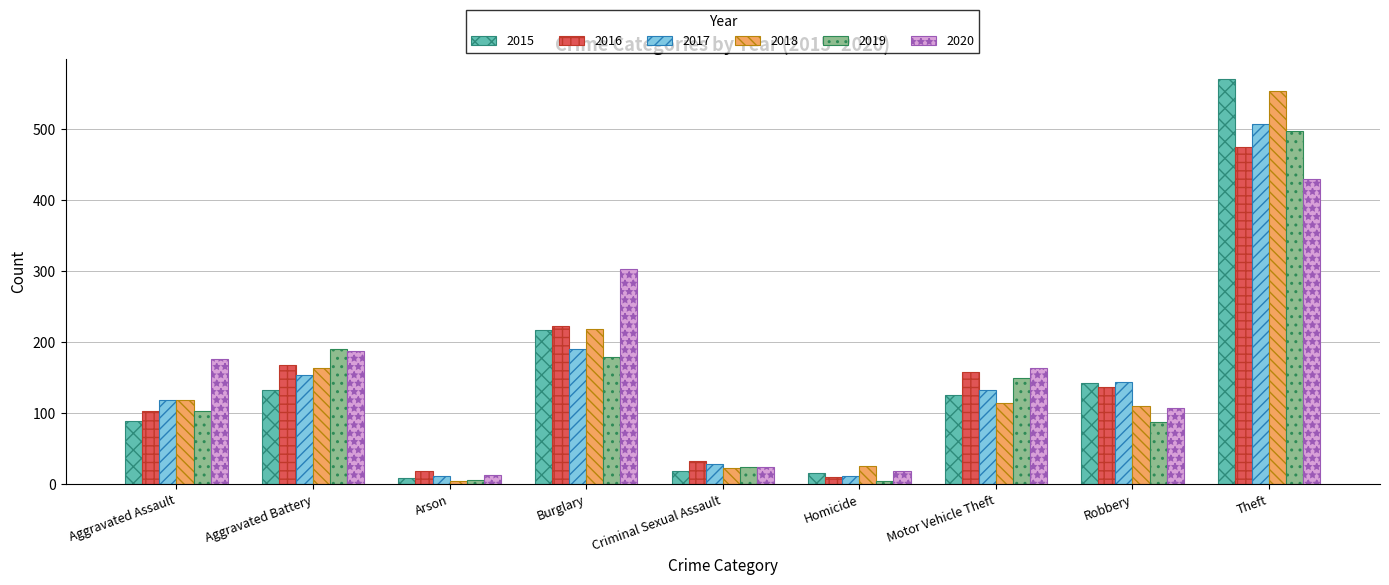

What is the difference between the second highest and minimum values in the 2016 series?

213